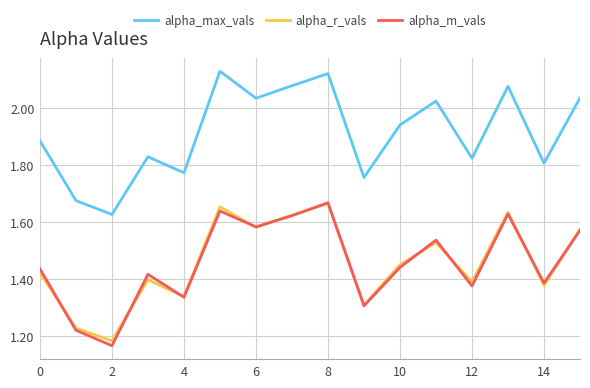

True or false: alpha_max_vals and alpha_m_vals intersect in this chart.

False